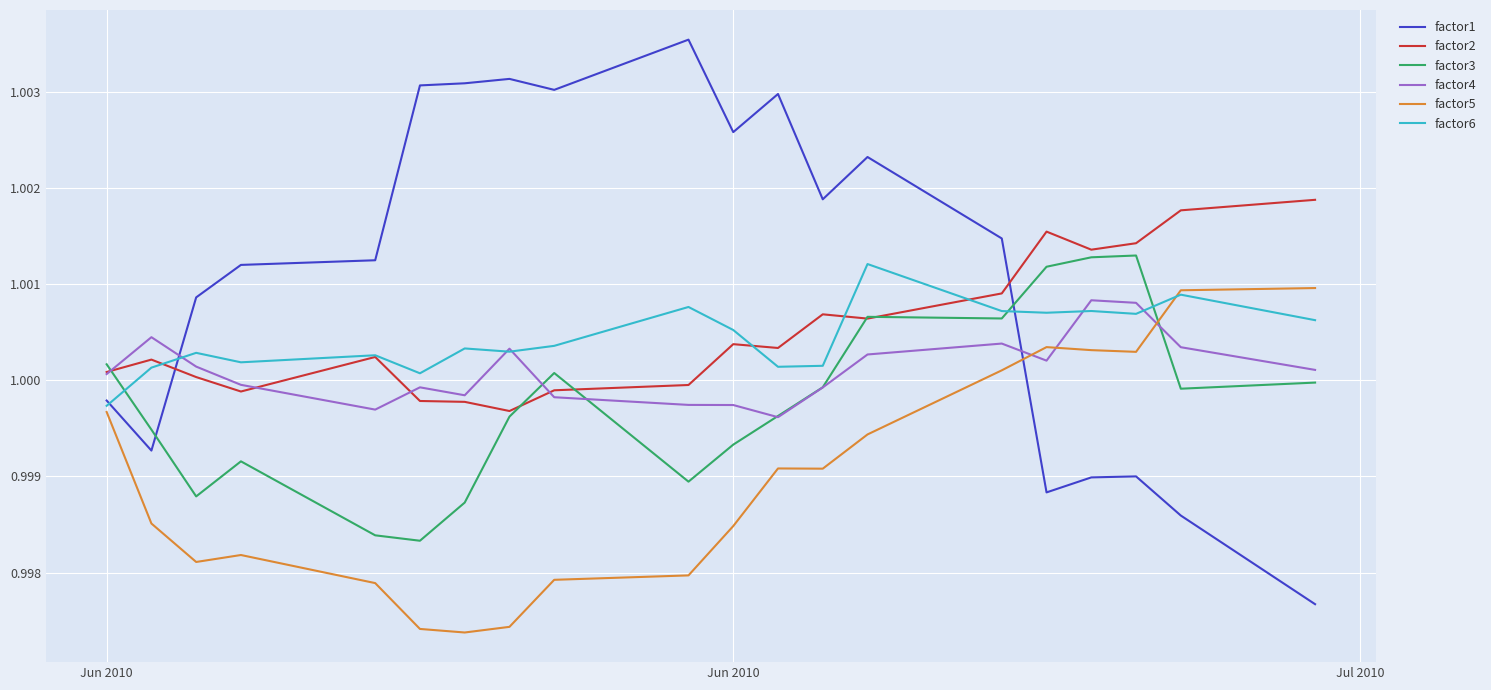

After their last crossing, which series has the higher values: factor6 or factor5?

factor5